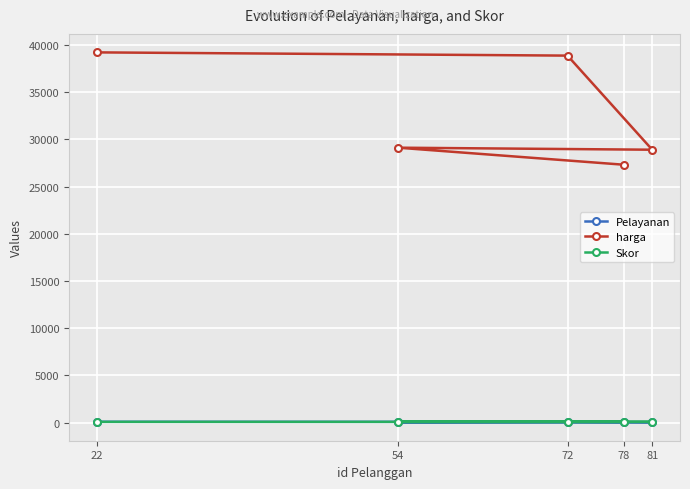

What is the label of the 1st point from the left?

22